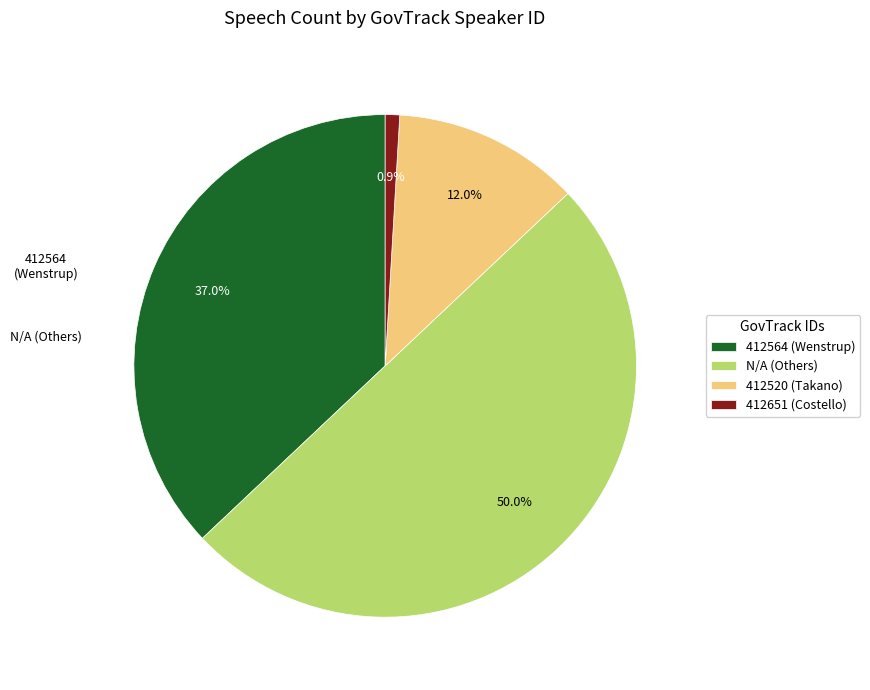

Which slice is the smallest?

412651 (Costello)